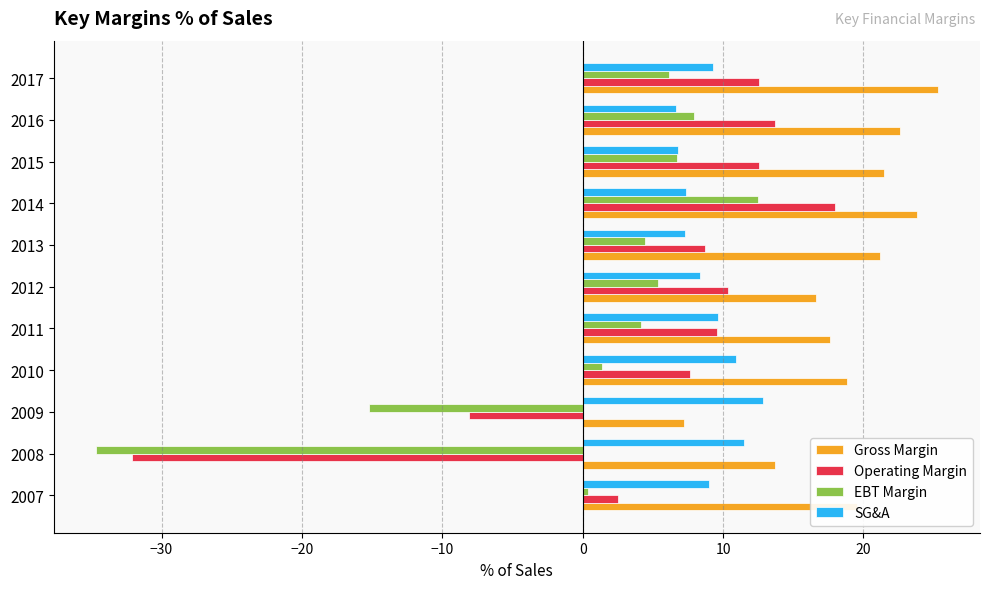

Is it true that Gross Margin equals 10.7 at 2011?

False